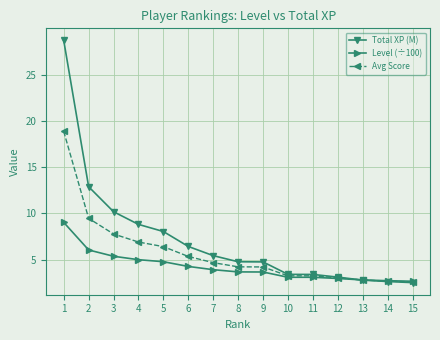

Which series changed the most between 9 and 13?

Total XP (M)